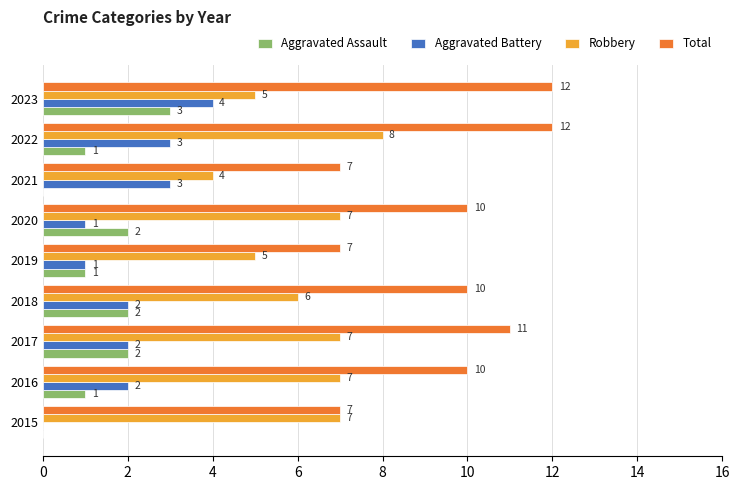

The value of Aggravated Battery at 2016 is 2. True or false?

True